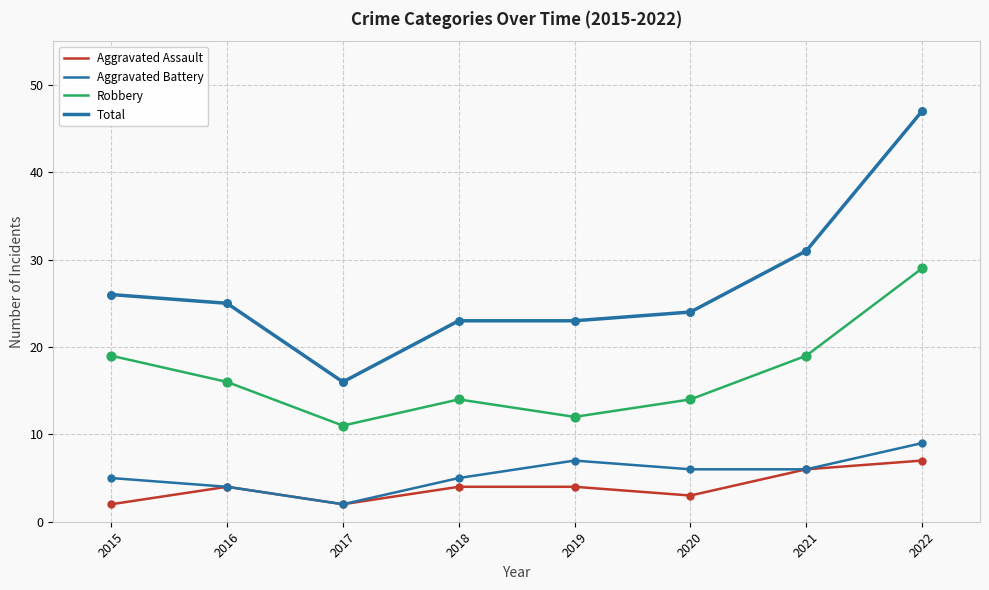

At which category is the sum across all series the highest?

2022